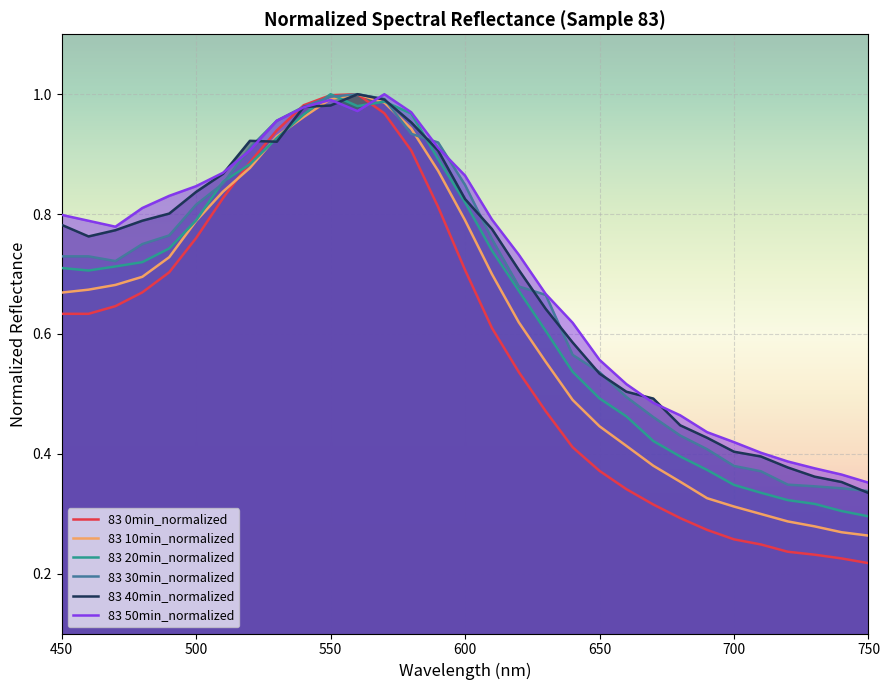

Which series has the largest range (max minus min)?

83 0min_normalized